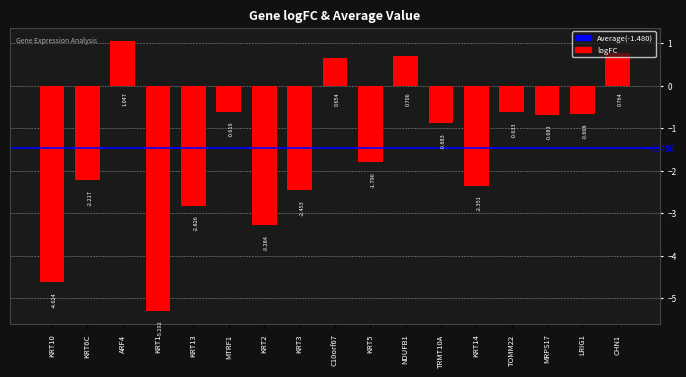

What is the minimum value shown in the chart?

-5.3